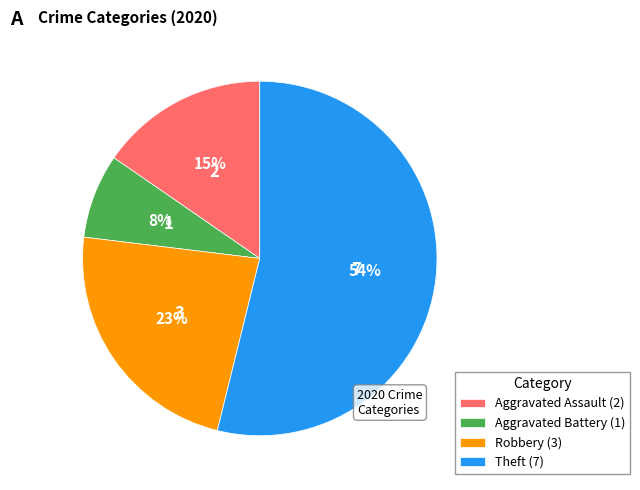

How many slices are in this pie chart?

4